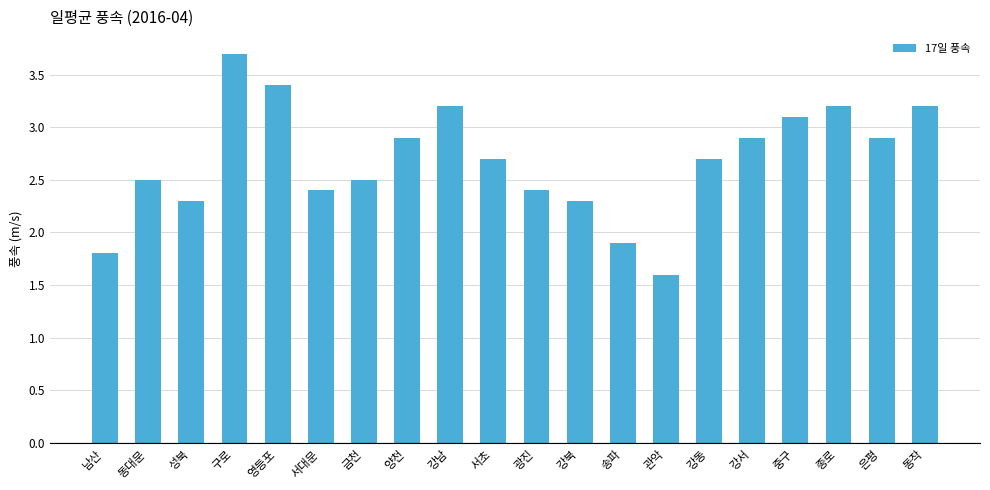

At which label does the data first exceed 2?

동대문